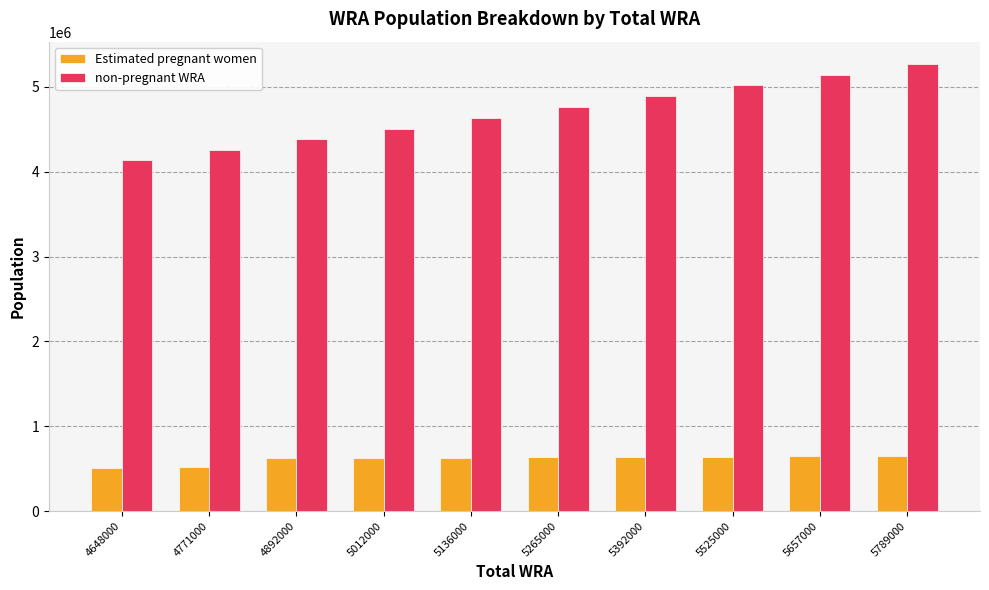

What are all the series names shown in the legend?

Estimated pregnant women, non-pregnant WRA